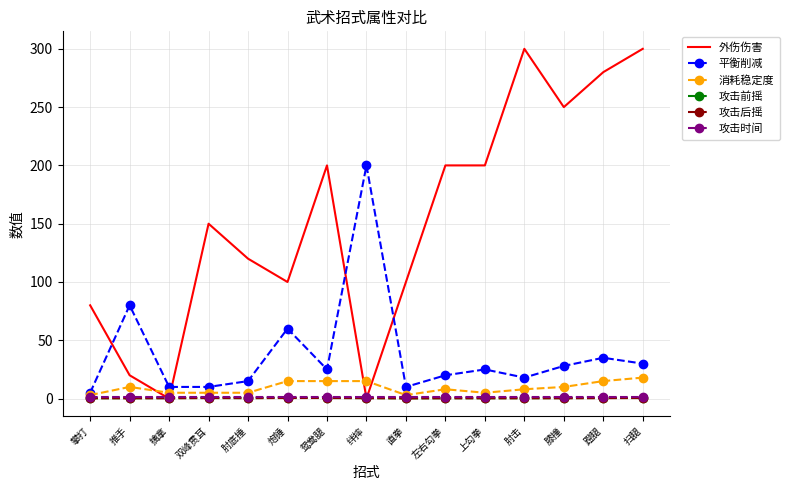

Is it true that 平衡削减 equals 43.2 at 上勾拳?

False